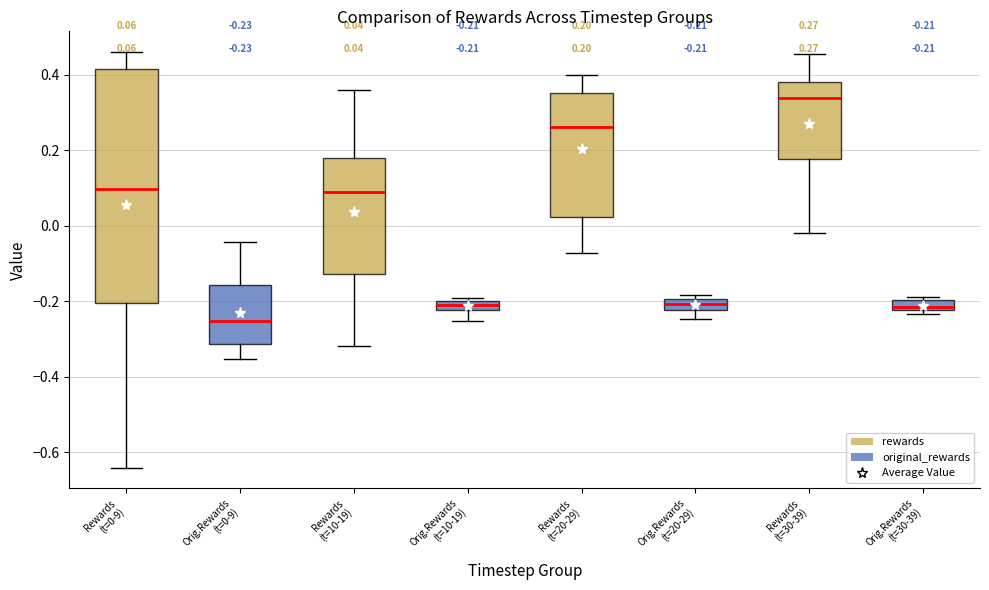

Which box is the tallest, from its lower edge to its upper edge?

Rewards (t=0-9)